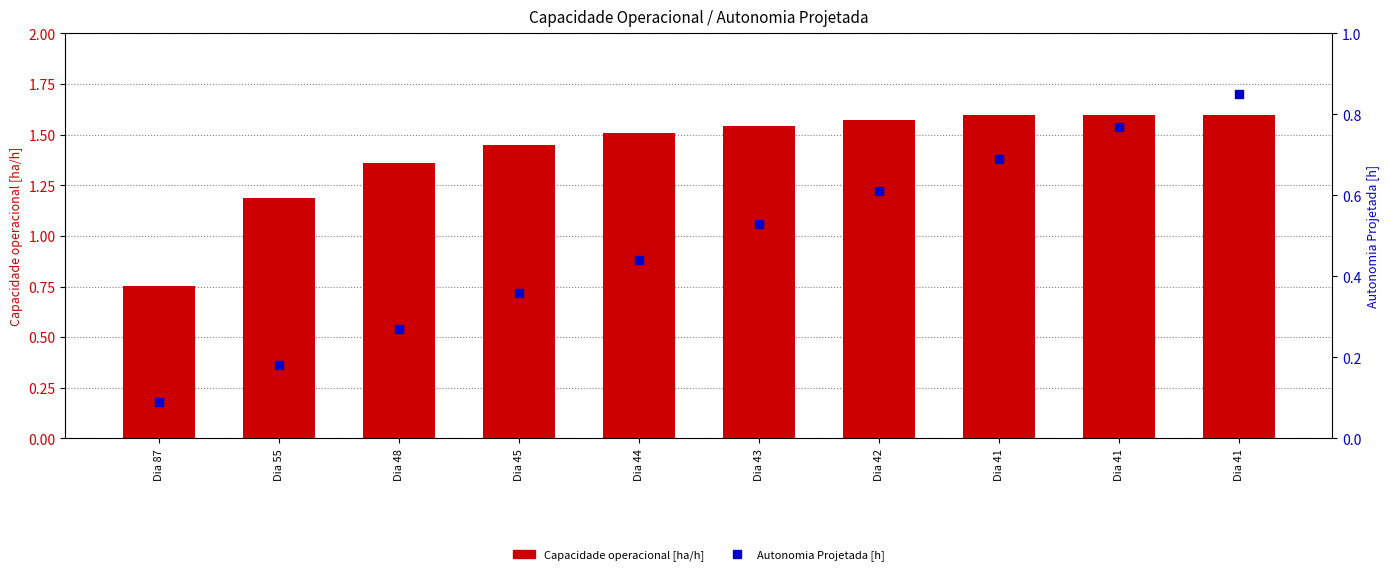

Which series reaches the maximum Y coordinate?

Capacidade operacional [ha/h]